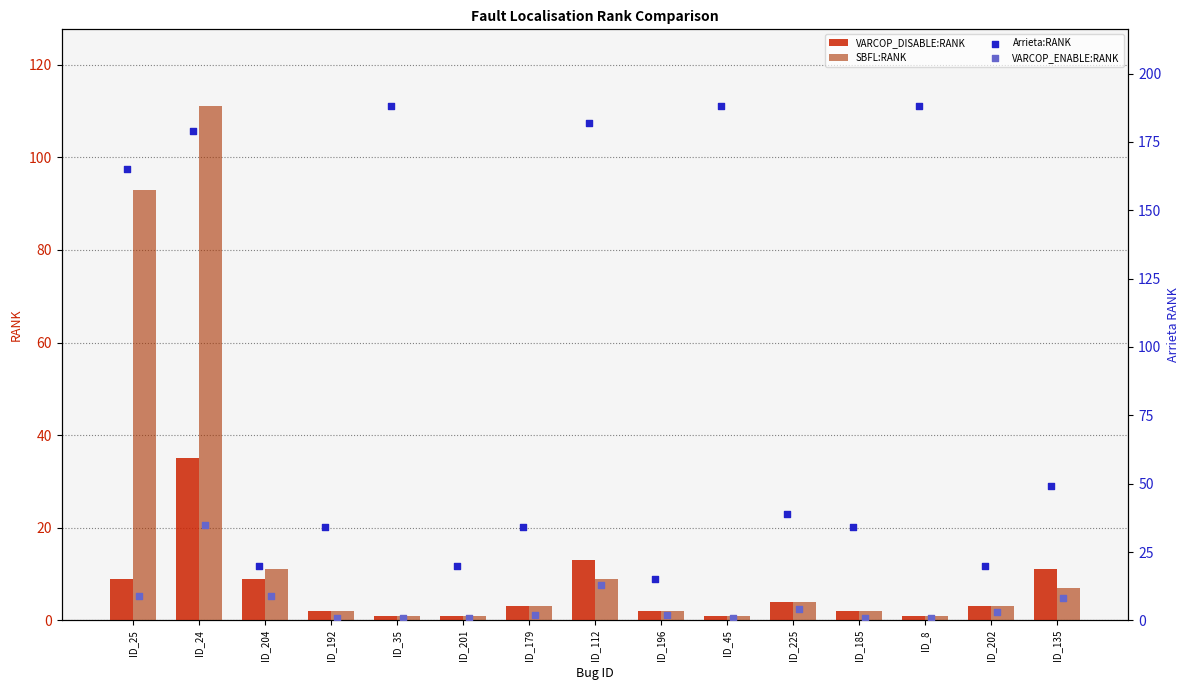

Which series contains the highest Y value?

Arrieta:RANK